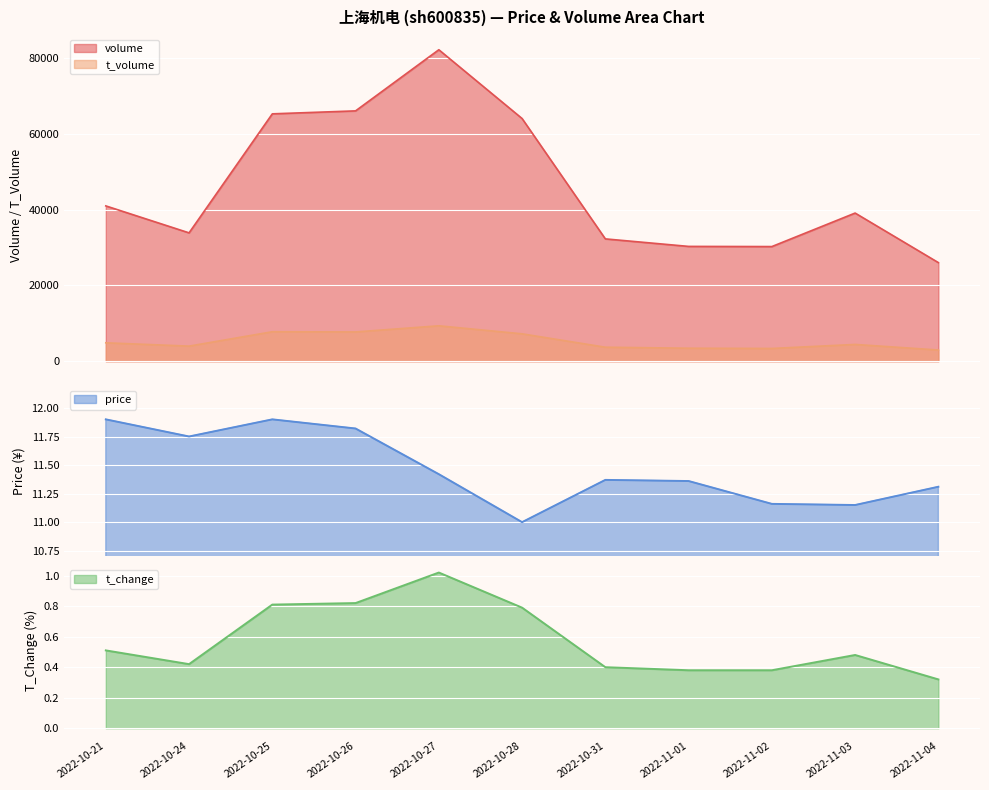

How many interior local valleys does the t_volume series have?

3